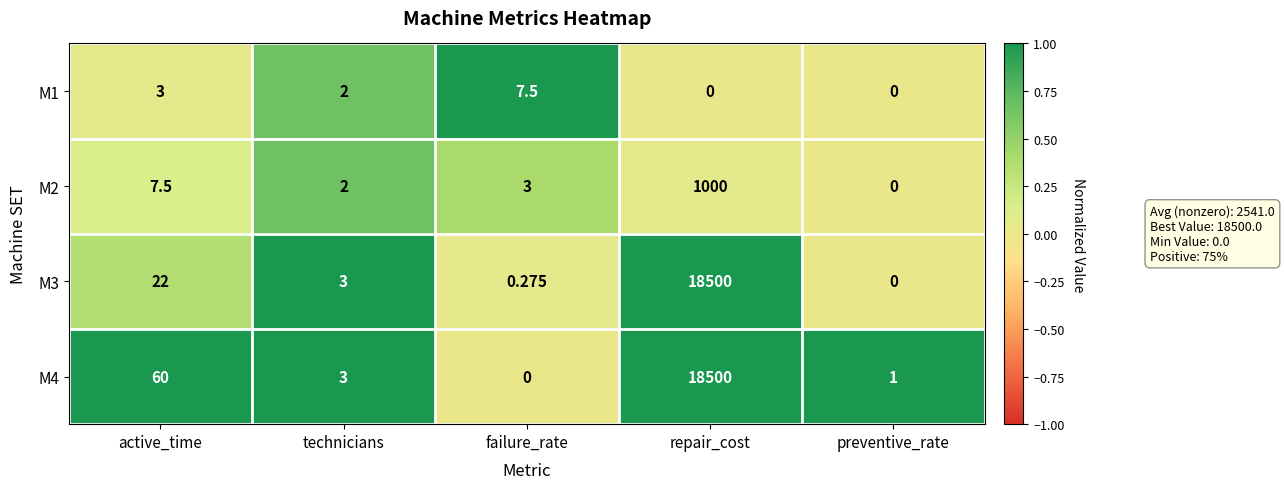

Rank the categories by M3 value from highest to lowest.

repair_cost, active_time, technicians, failure_rate, preventive_rate